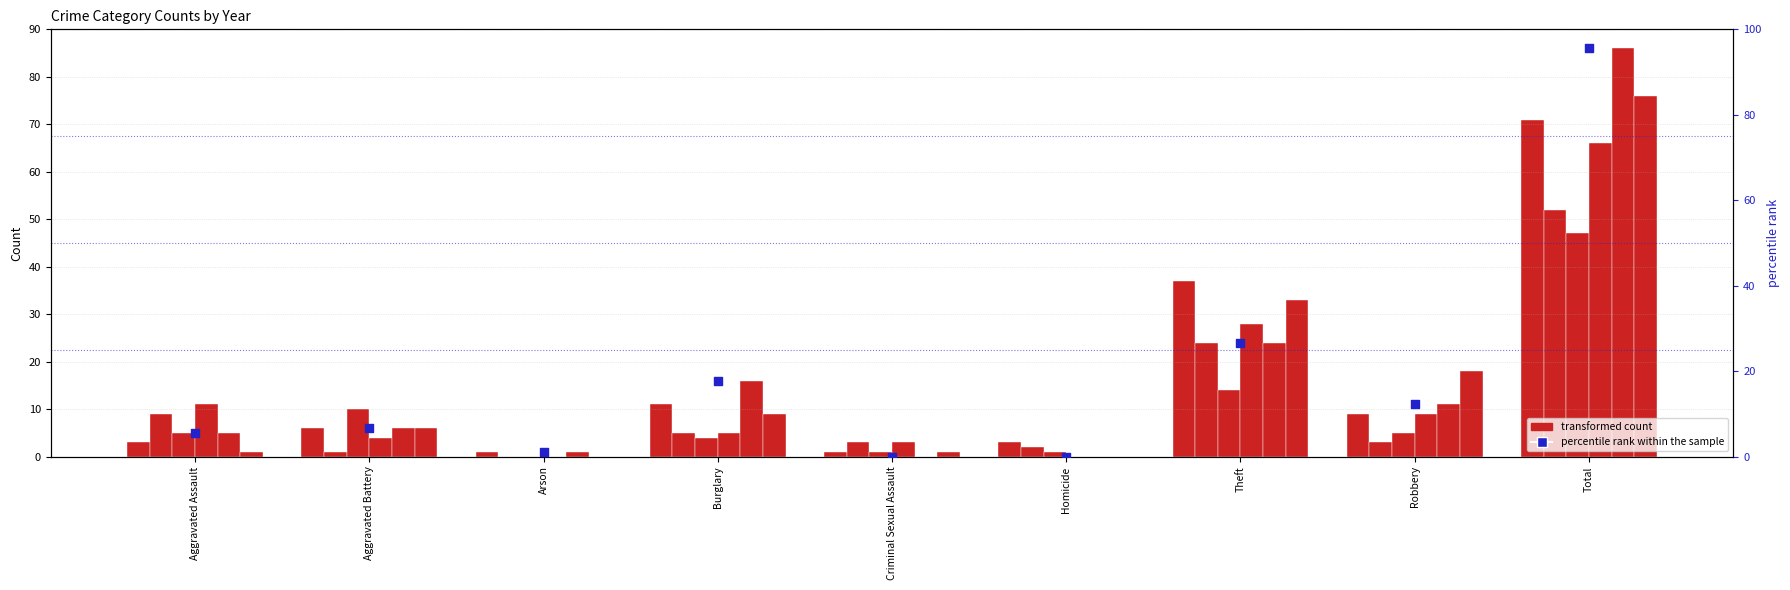

What is the change in value from Aggravated Assault to Criminal Sexual Assault?

-5.6